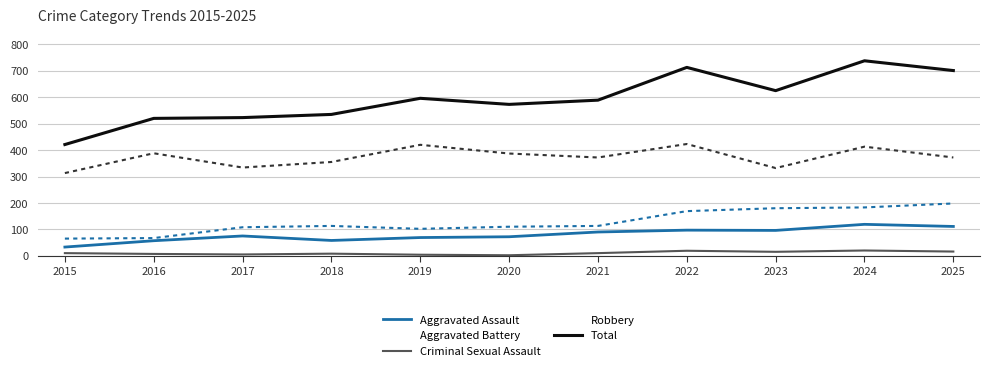

Rank the series at 2022 from highest to lowest value.

Total, Robbery, Aggravated Battery, Aggravated Assault, Criminal Sexual Assault